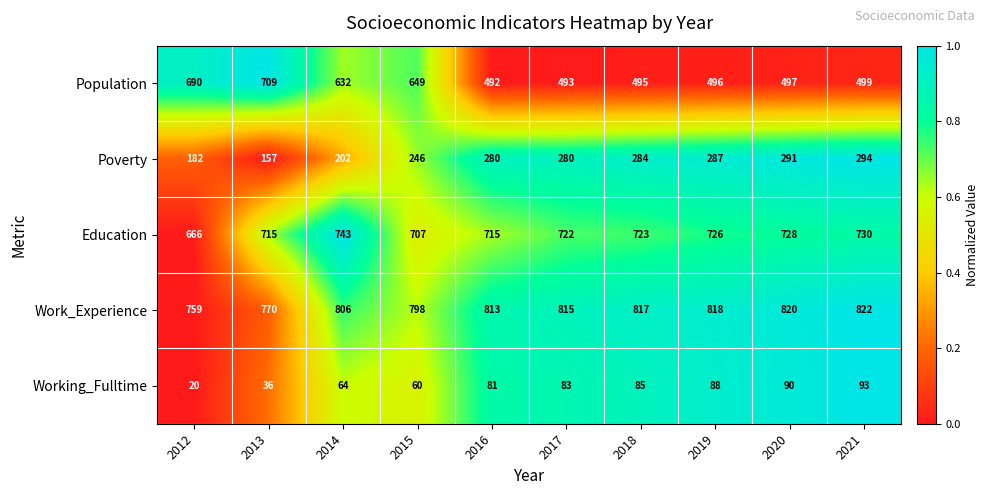

What is the difference between the maximum and second lowest values in the Poverty series?

112